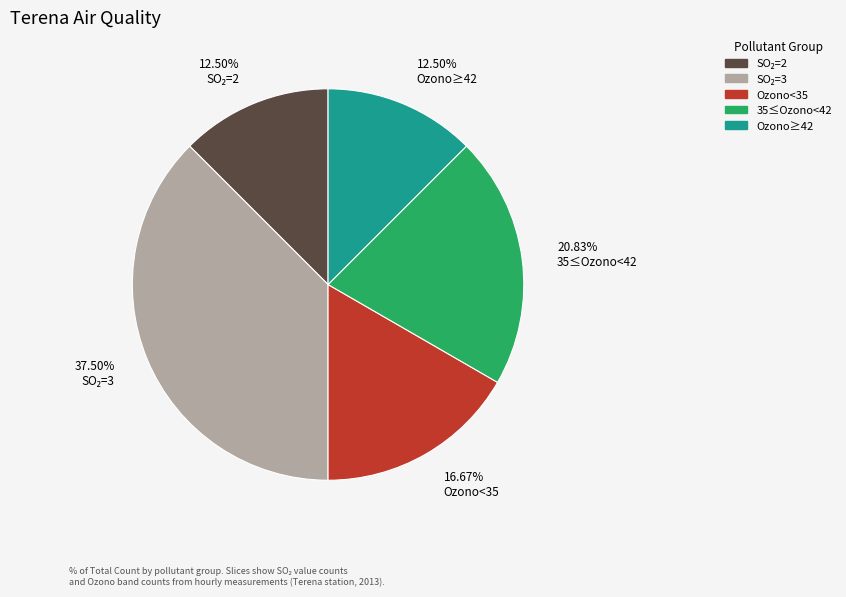

Combined, do 20.83% 35≤Ozono<42 and 16.67% Ozono<35 account for over 50%?

No